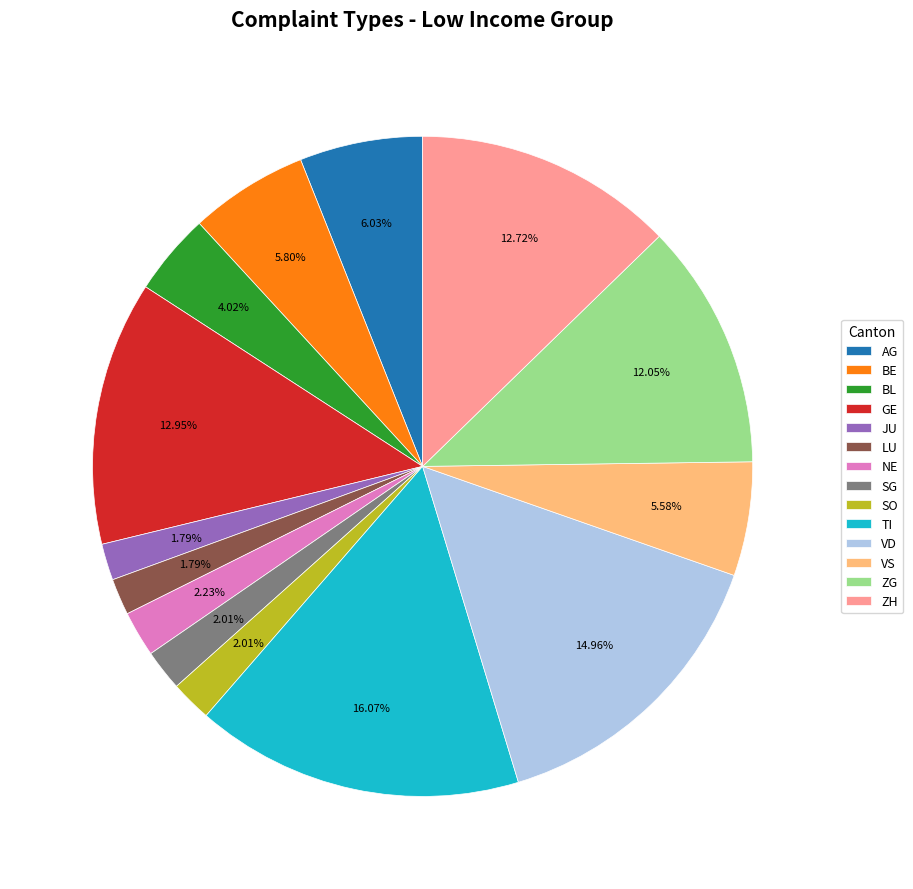

To the nearest percent, what is the combined percentage of ZG and AG?

18%